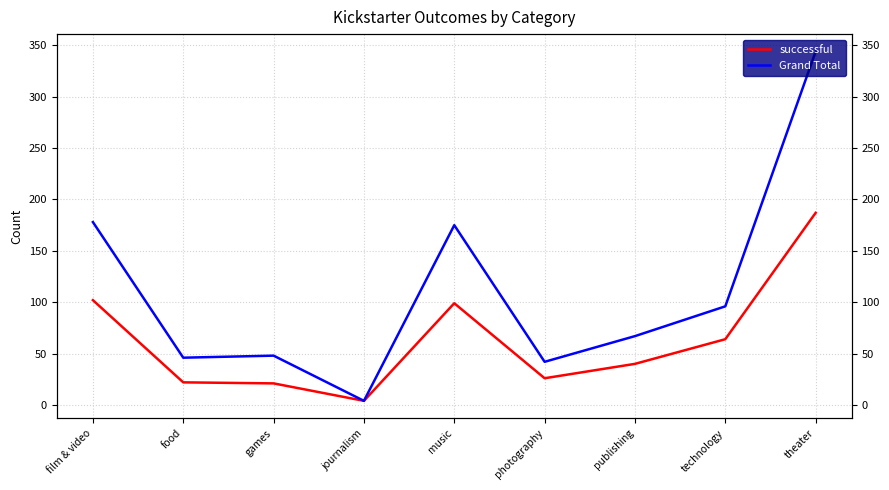

At which category does Grand Total reach its first local peak?

games